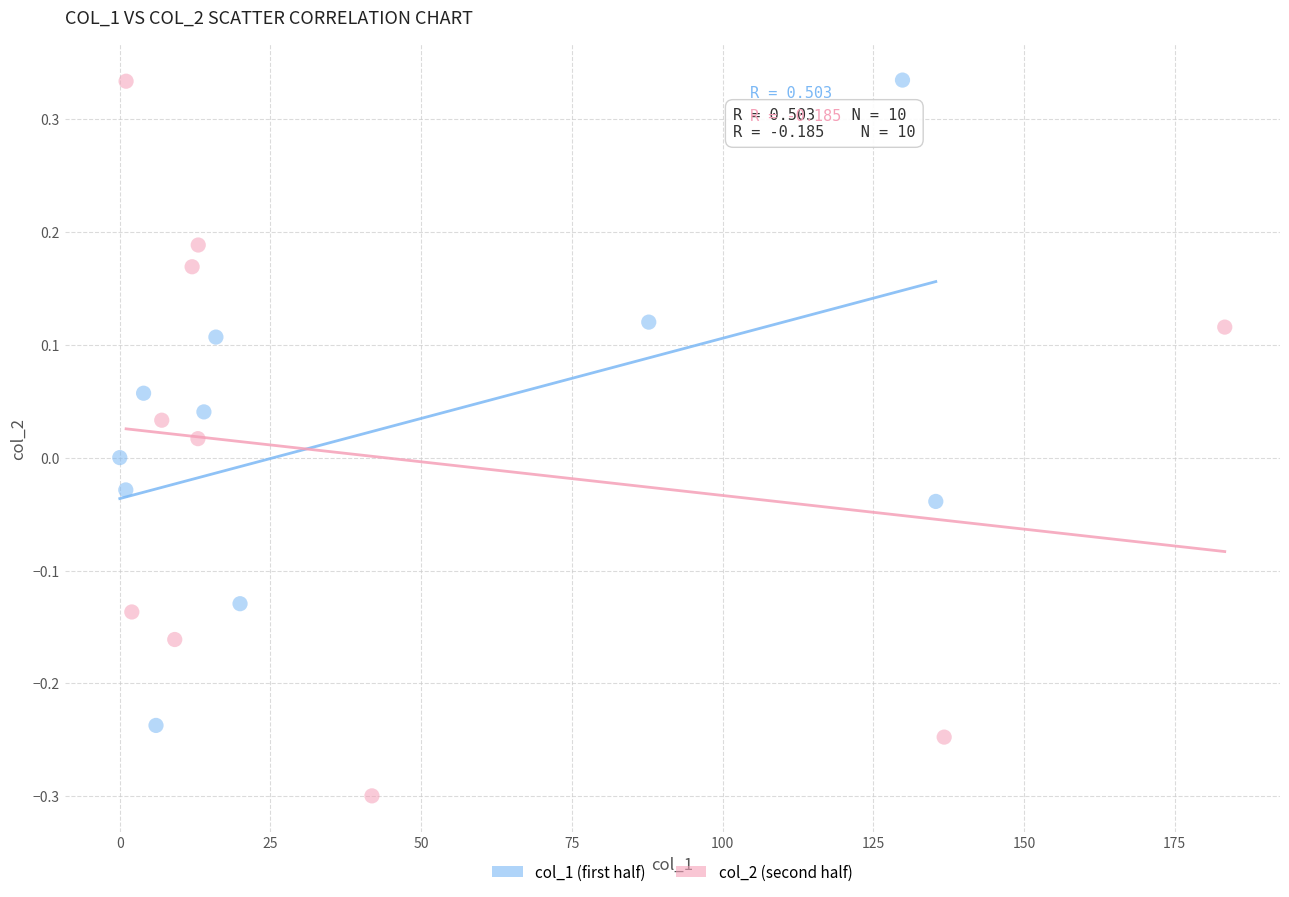

Which series contains the lowest Y value?

col_2 (second half)